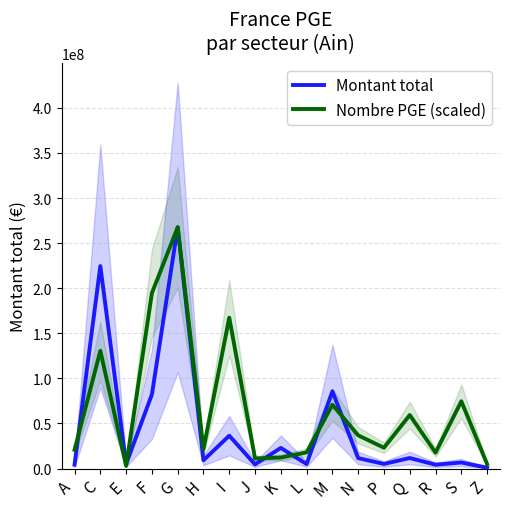

How many interior local peaks does the Nombre PGE (scaled) series have?

6